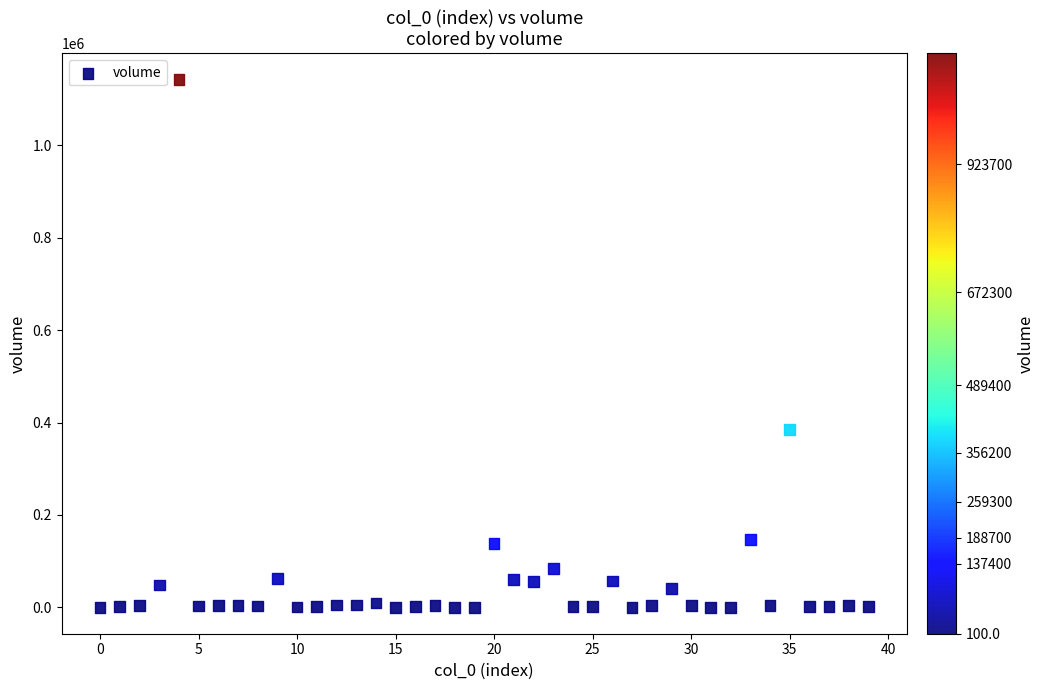

What is the range of Y values (max minus min)?

1141989.9